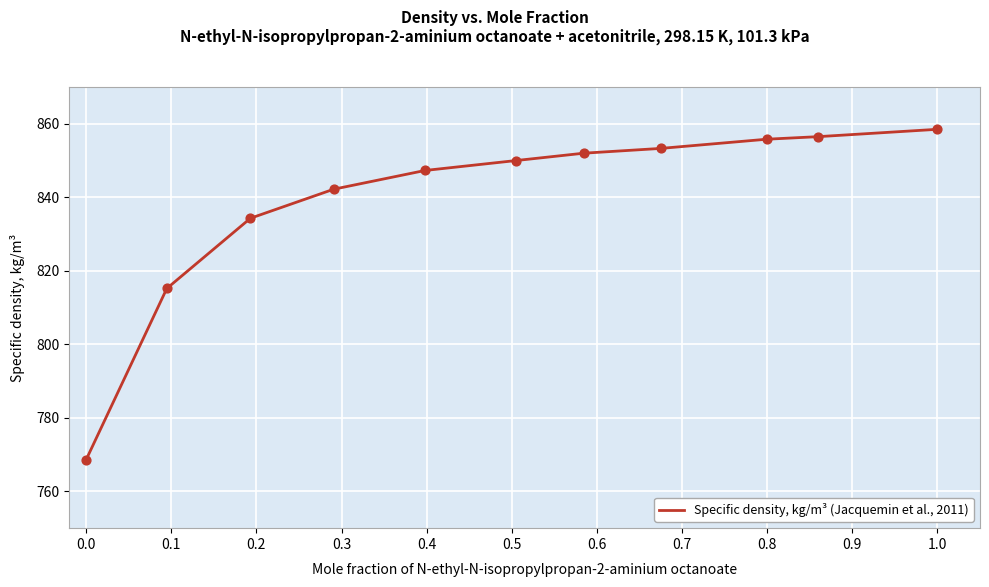

What is the minimum value shown in the chart?

768.6